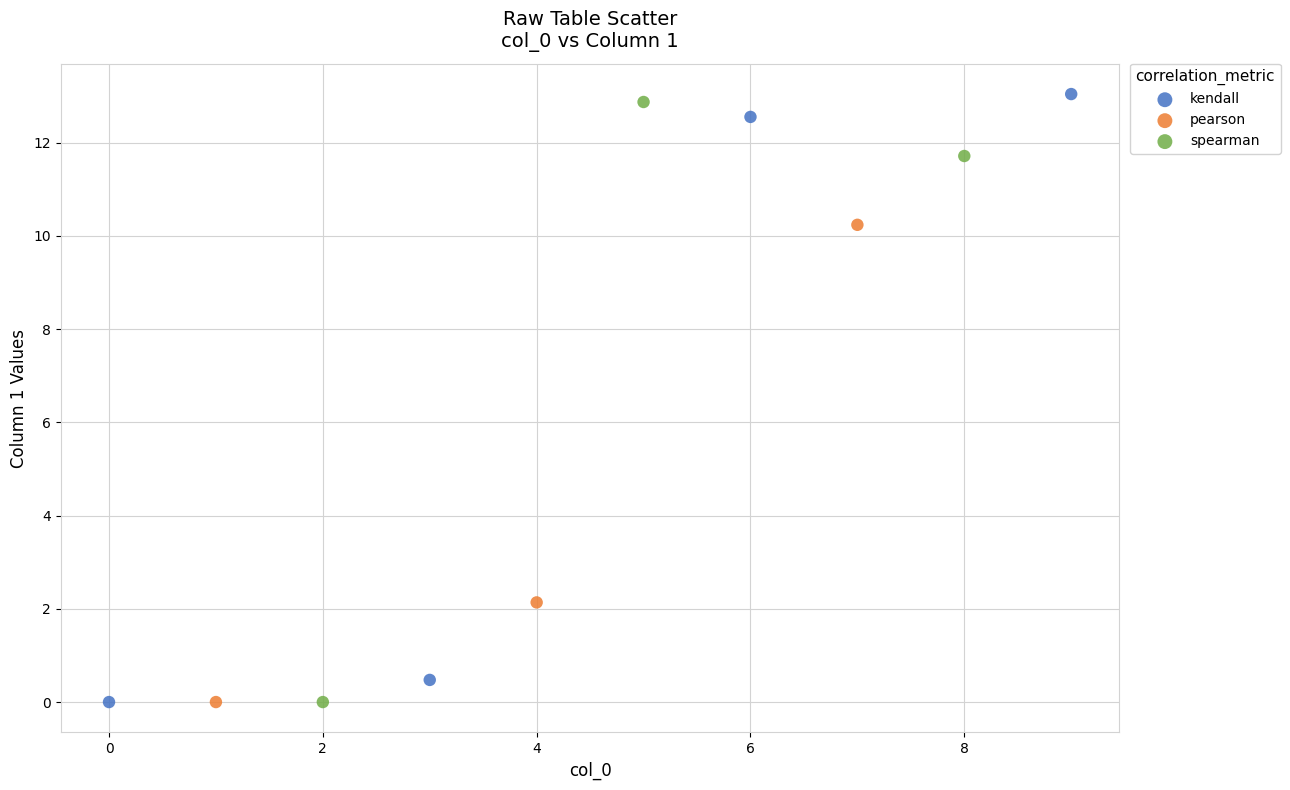

Which series has the largest Y range (max minus min)?

kendall